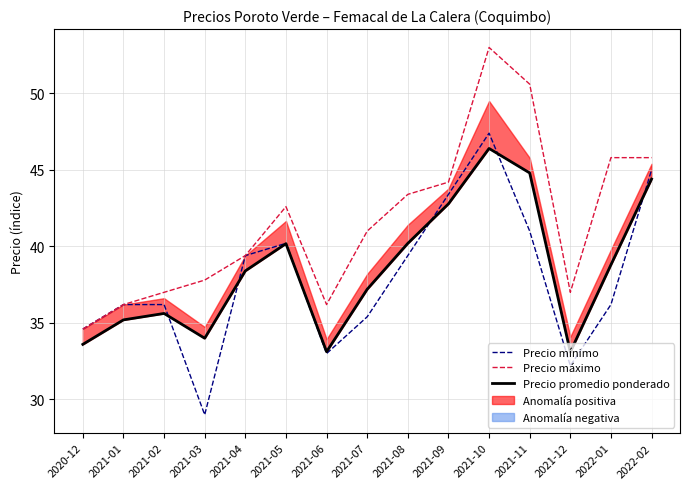

What is the label of the 7th point from the left?

2021-06